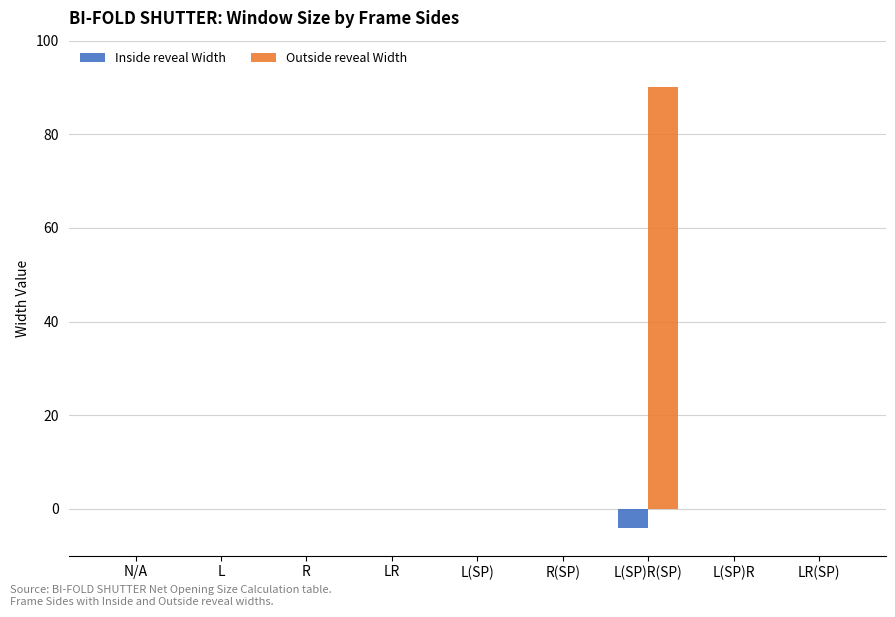

At which label does Outside reveal Width reach its peak?

L(SP)R(SP)